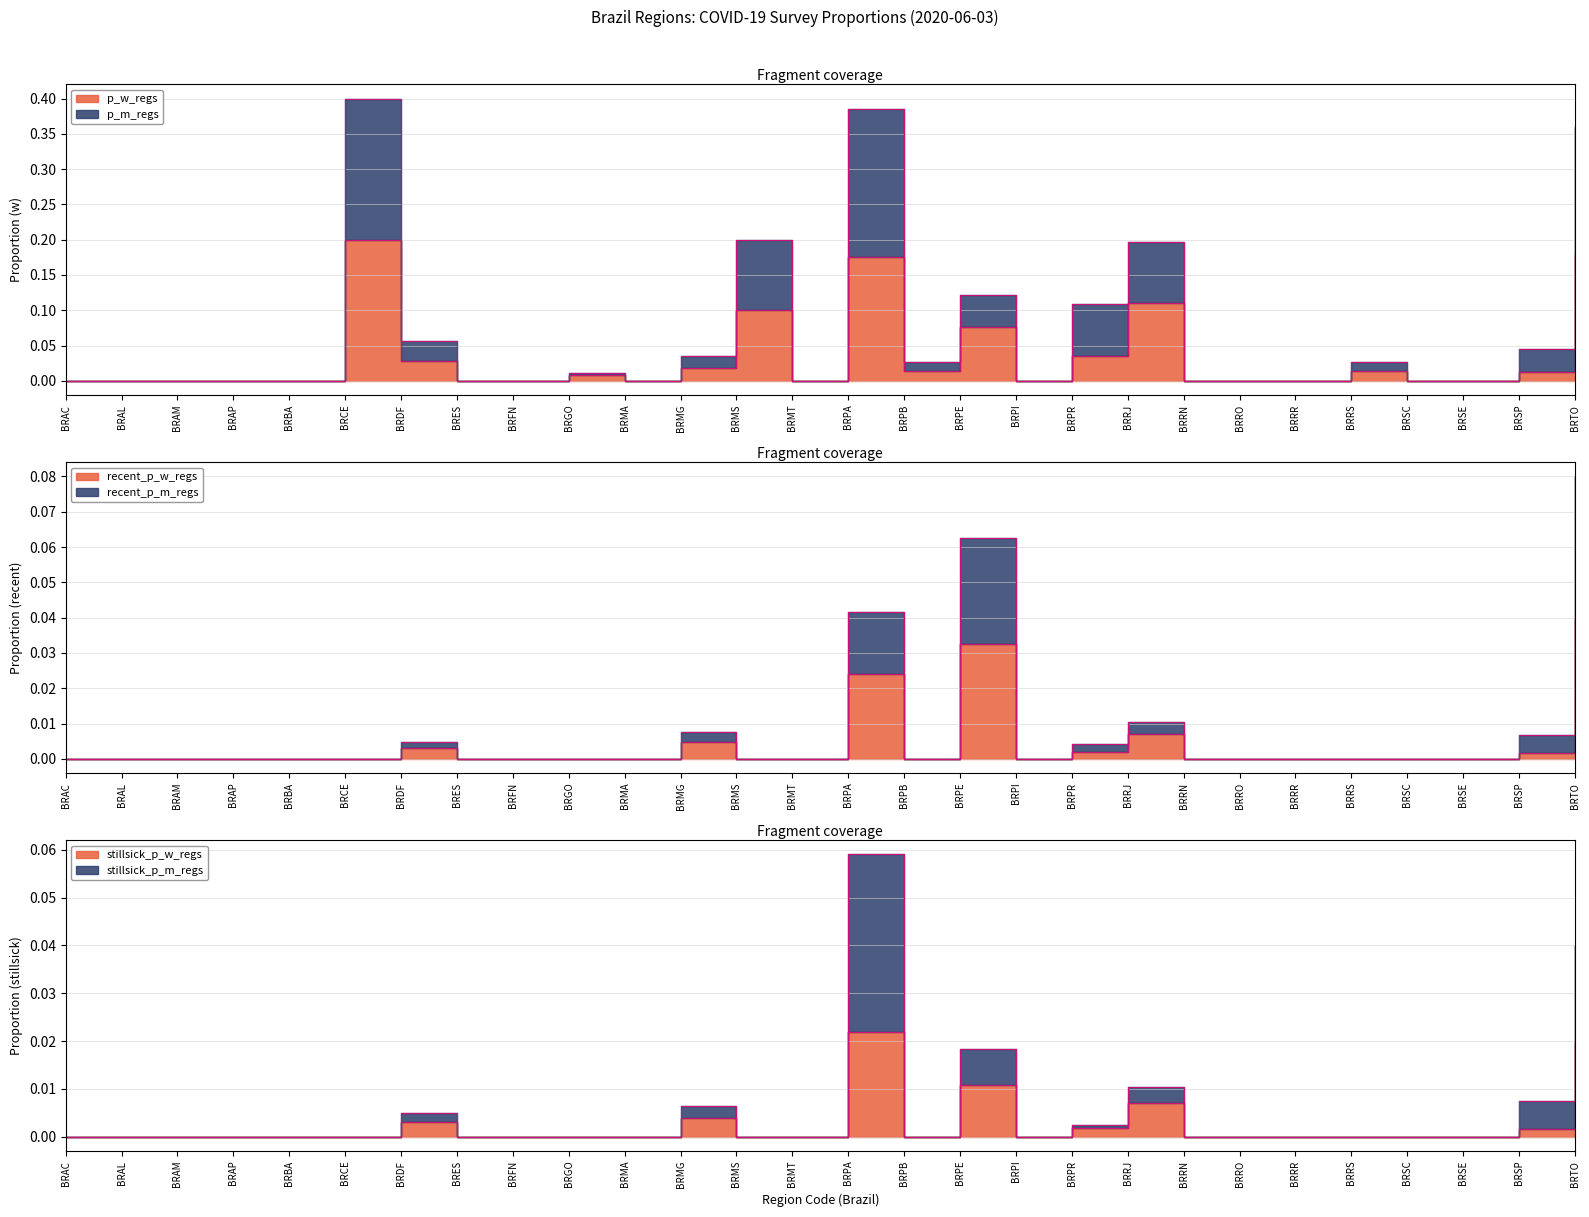

Which series has the widest spread of values?

p_m_regs